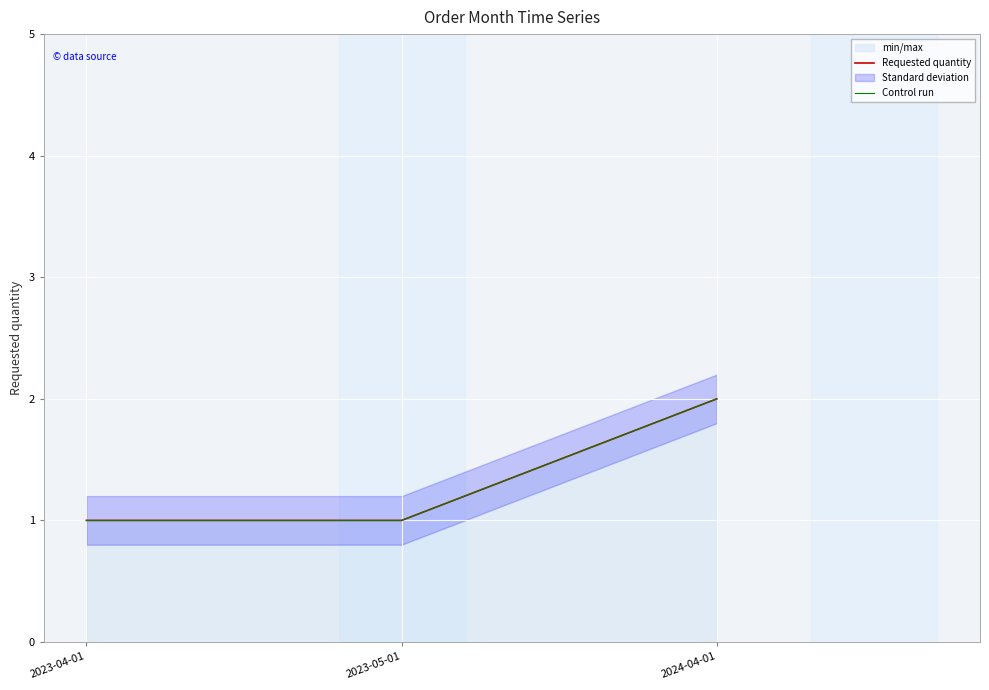

Count the number of data series in this chart.

2